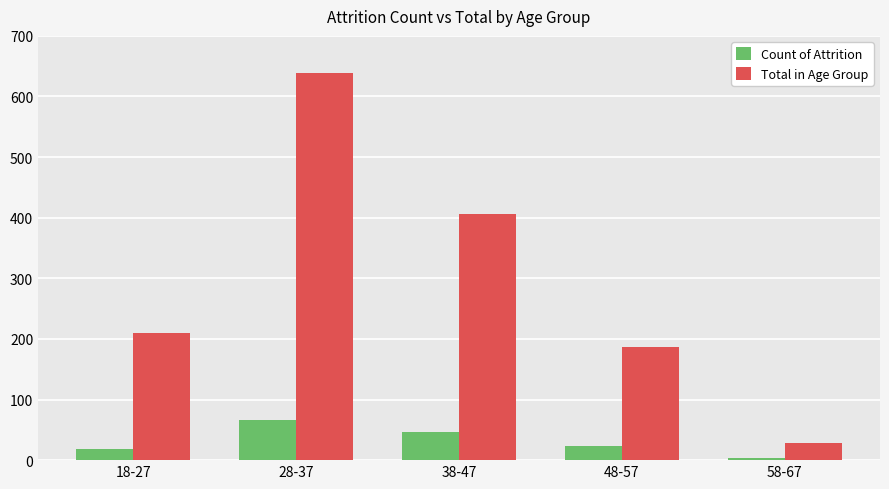

What are all the series names shown in the legend?

Count of Attrition, Total in Age Group